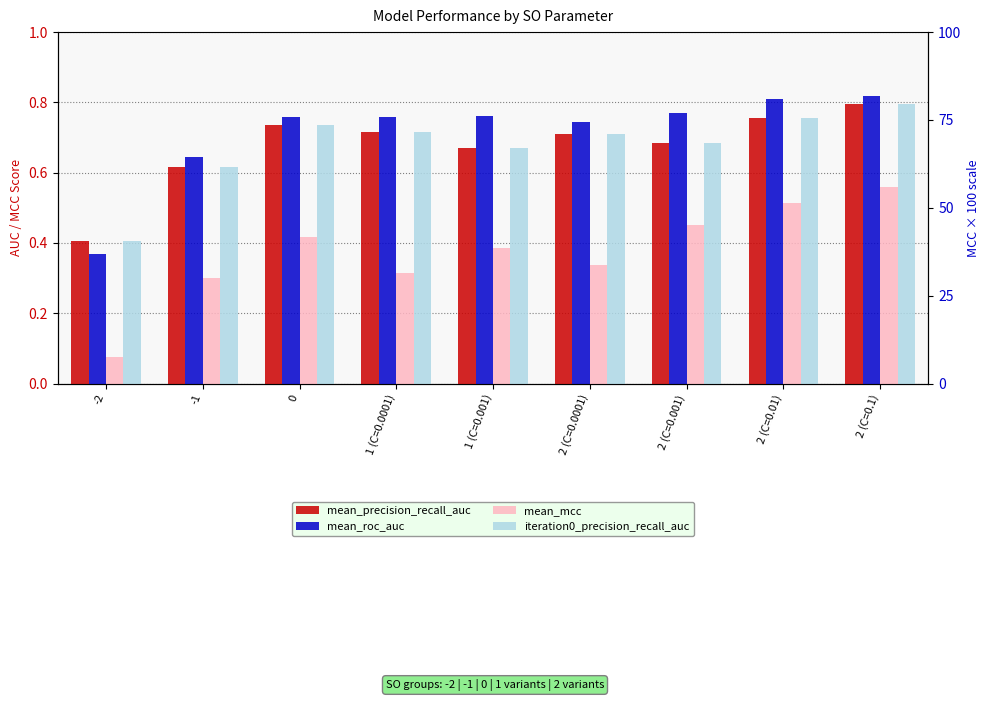

What is the sum of the mean_precision_recall_auc values at 2 (C=0.001) and 1 (C=0.001)?

1.4